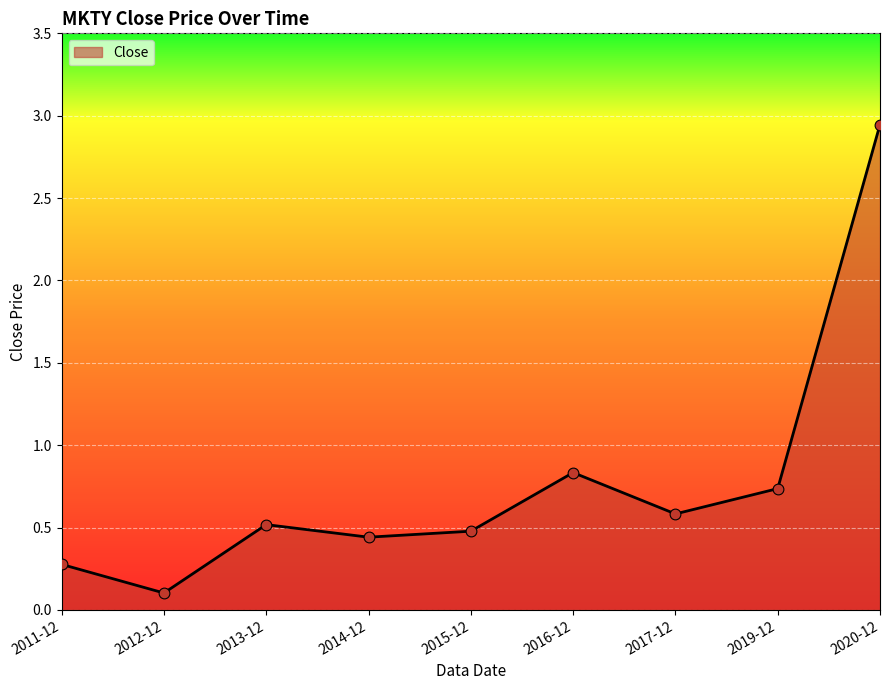

What is the change in value from 2012-12 to 2017-12?

+0.5